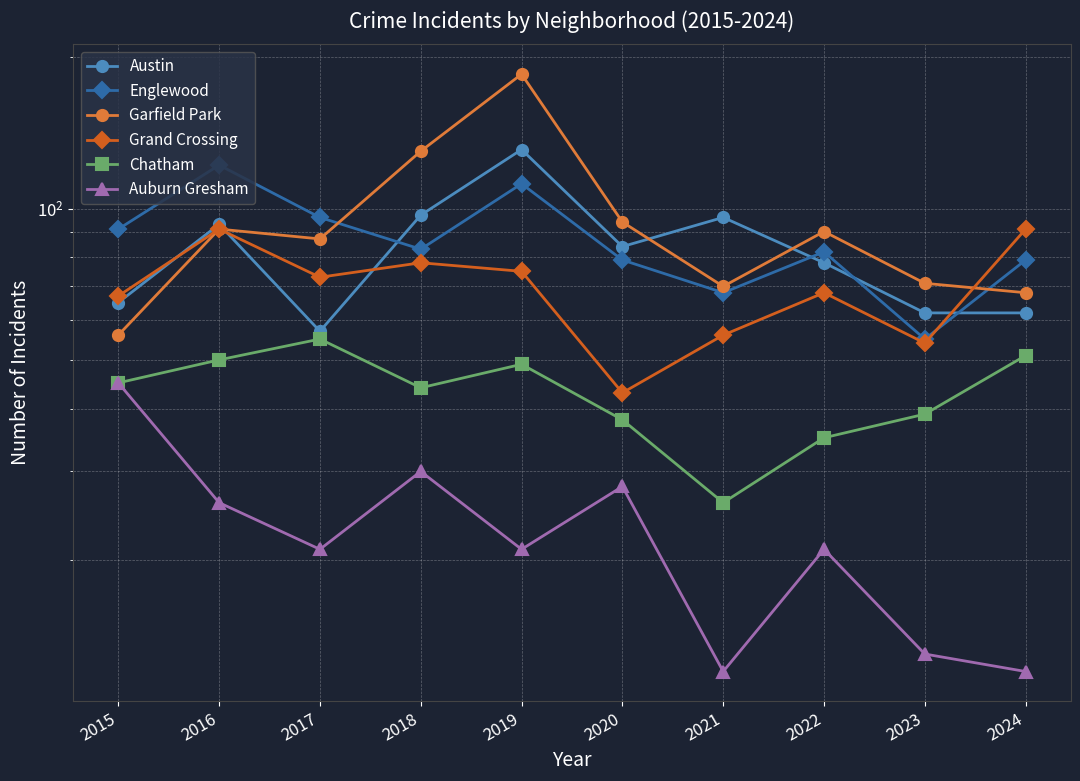

What are all the series names shown in the legend?

Austin, Englewood, Garfield Park, Grand Crossing, Chatham, Auburn Gresham